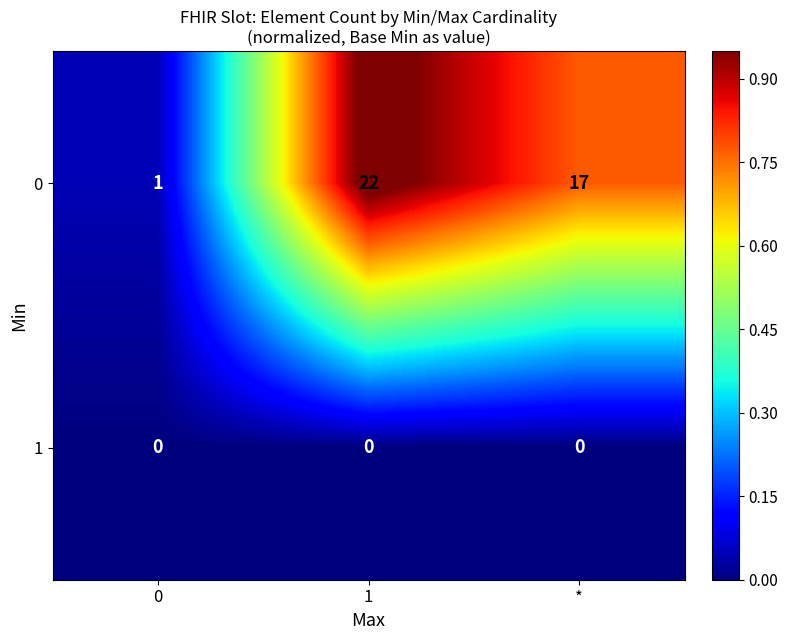

Reading left to right, what are all the values shown in this chart?

0: 0=1	1=22	*=17
1: 0=0	1=0	*=0